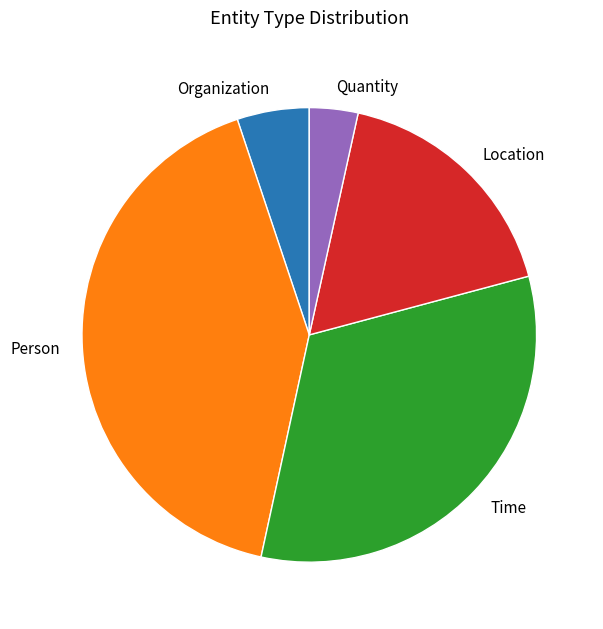

Which has a higher value, Time or Person?

Person